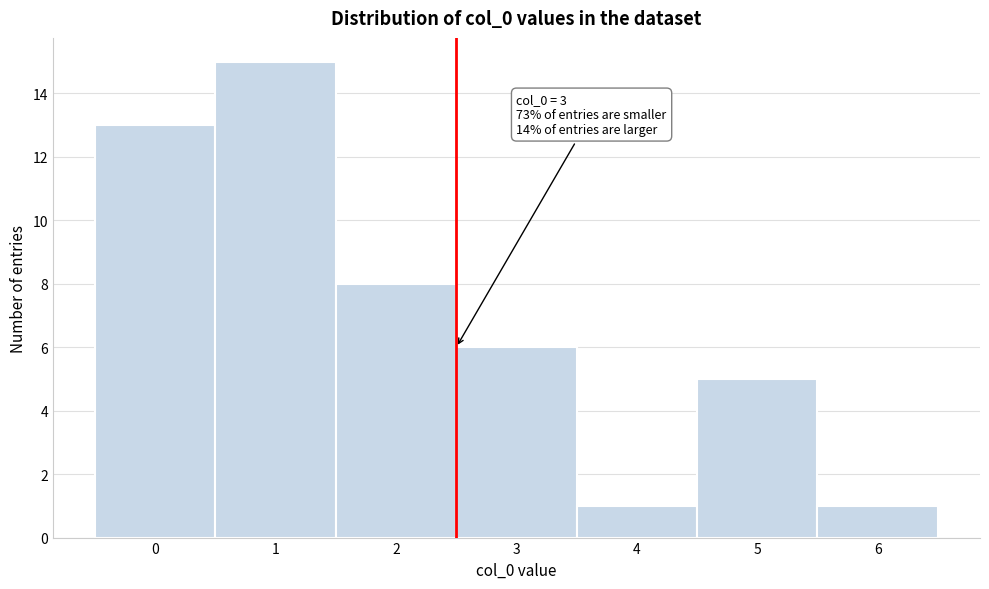

Reading left to right, transcribe all the data shown in this chart.

13	15	8	6	1	5	1